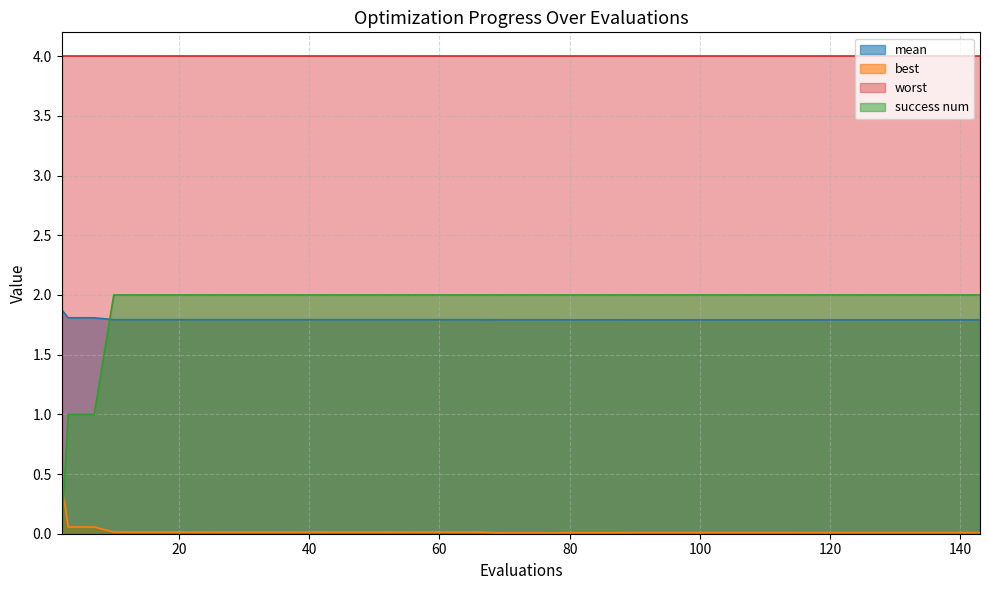

What is the difference between the maximum and minimum values in the best series?

0.4